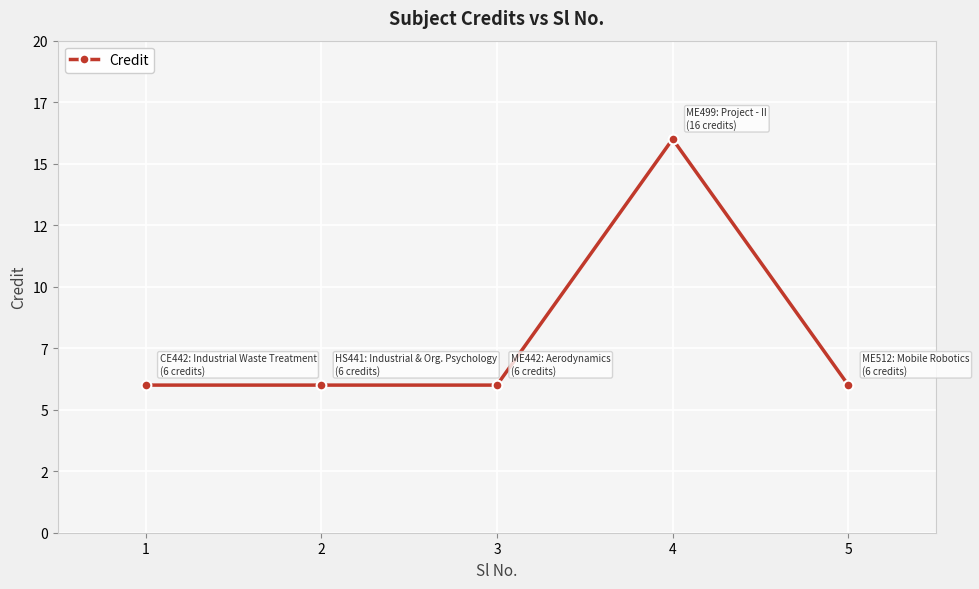

Rank the categories by value from highest to lowest.

4, 1, 2, 3, 5